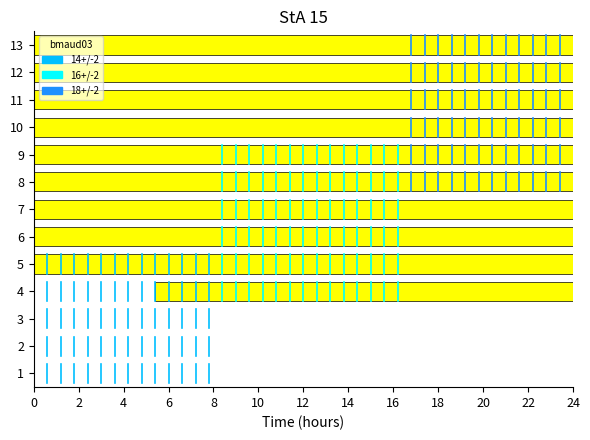

Is it true that 16+/-2 equals 4.3 at 2?

True